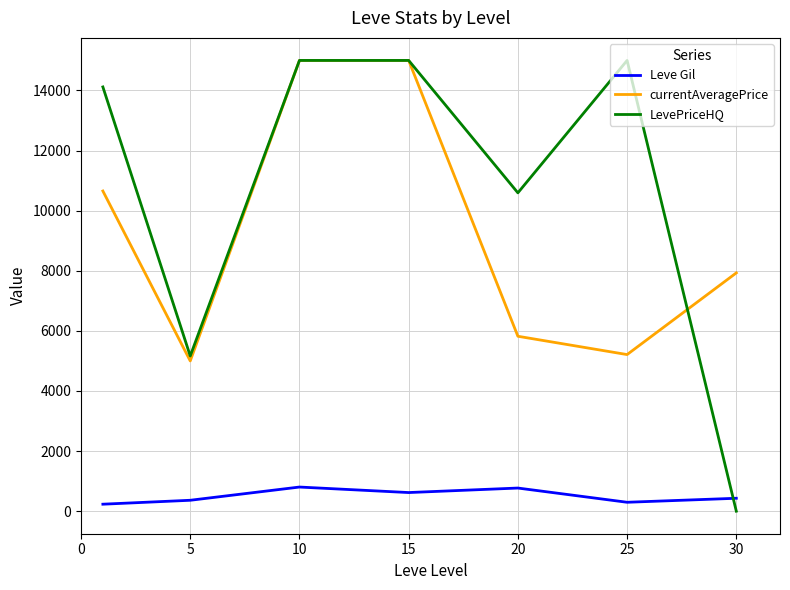

Which series has the largest total across all categories?

LevePriceHQ